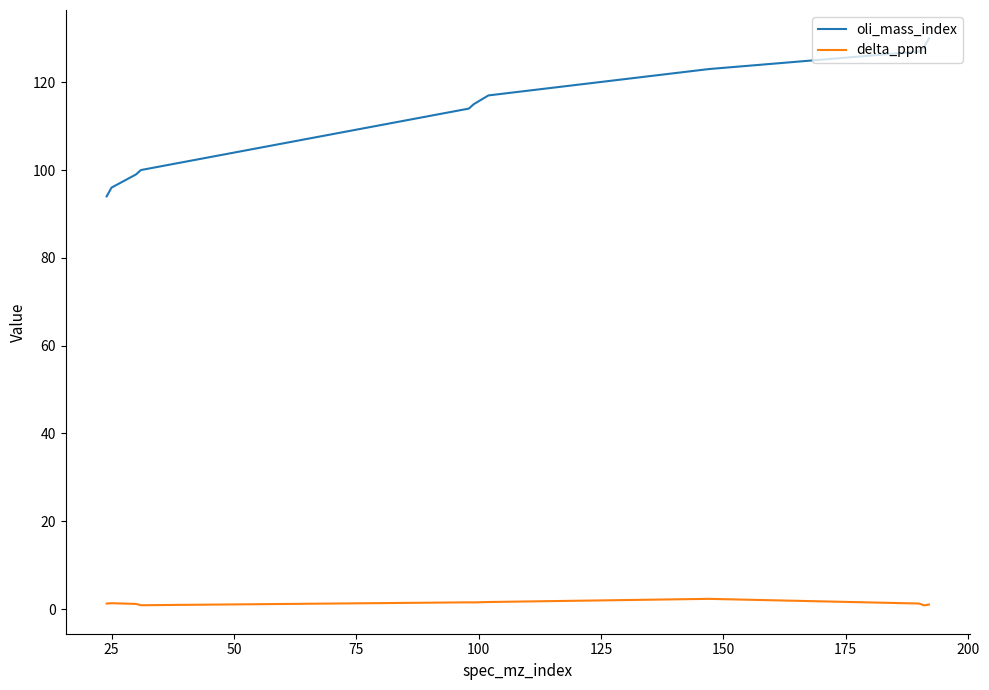

List the series in order of their overall mean, highest first.

oli_mass_index, delta_ppm